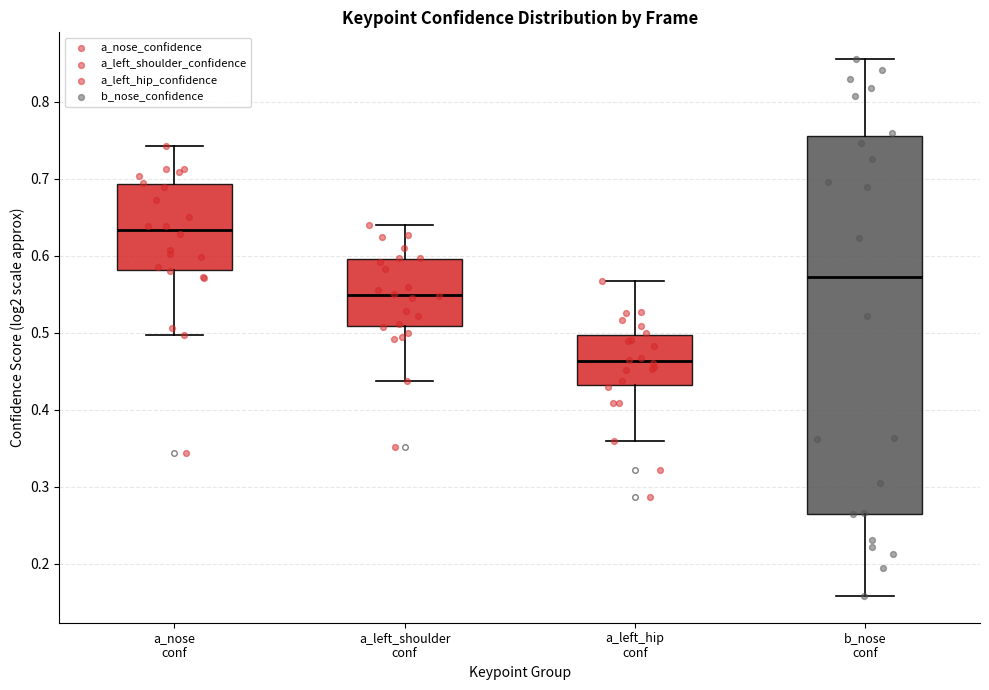

Where does the median line of the box for a_nose conf sit on the y-axis? The values are not printed on the chart, so give them approximately, as read against the axis.

0.63